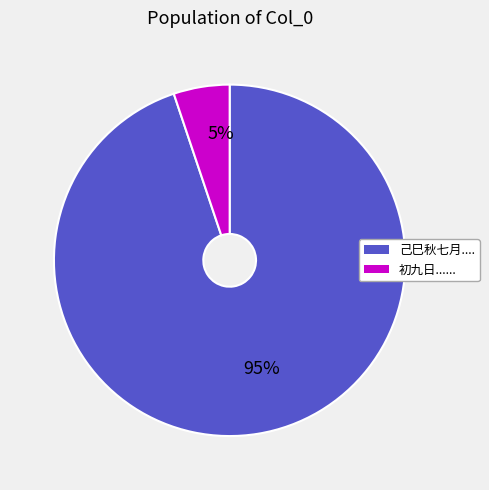

To the nearest percent, what is the difference between the largest and smallest slice percentages?

90%